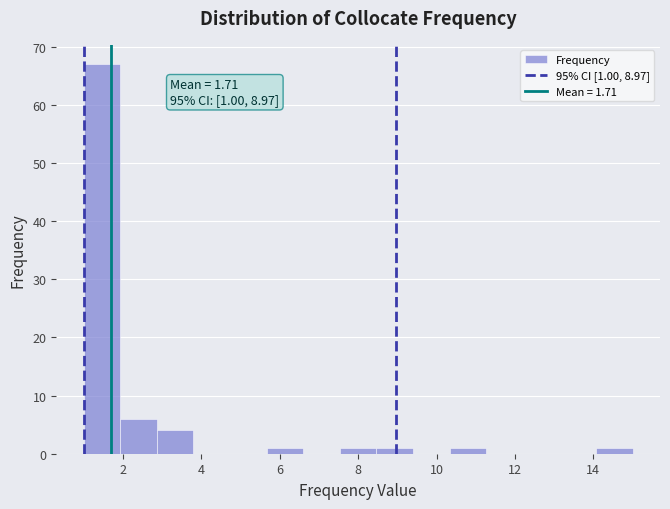

Over which range of the x-axis is the bar tallest?

1.0 to 2.0